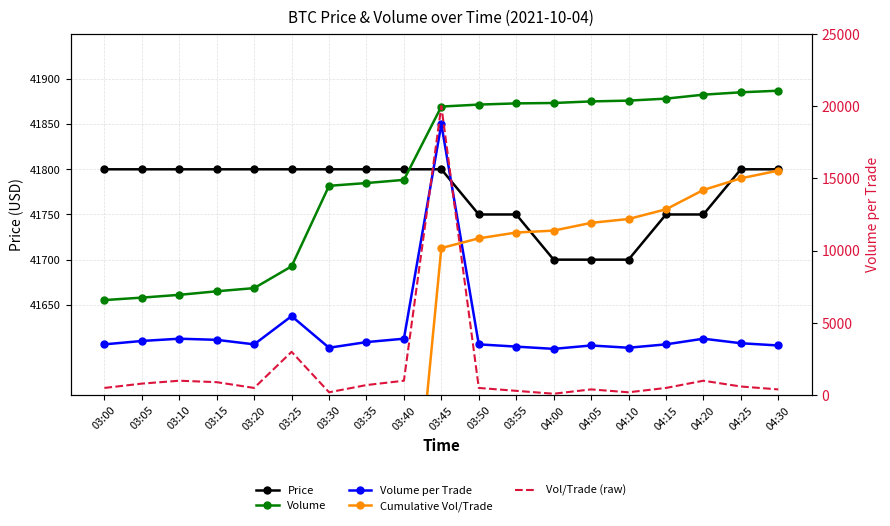

True or false: Cumulative Vol/Trade and Volume intersect in this chart.

False